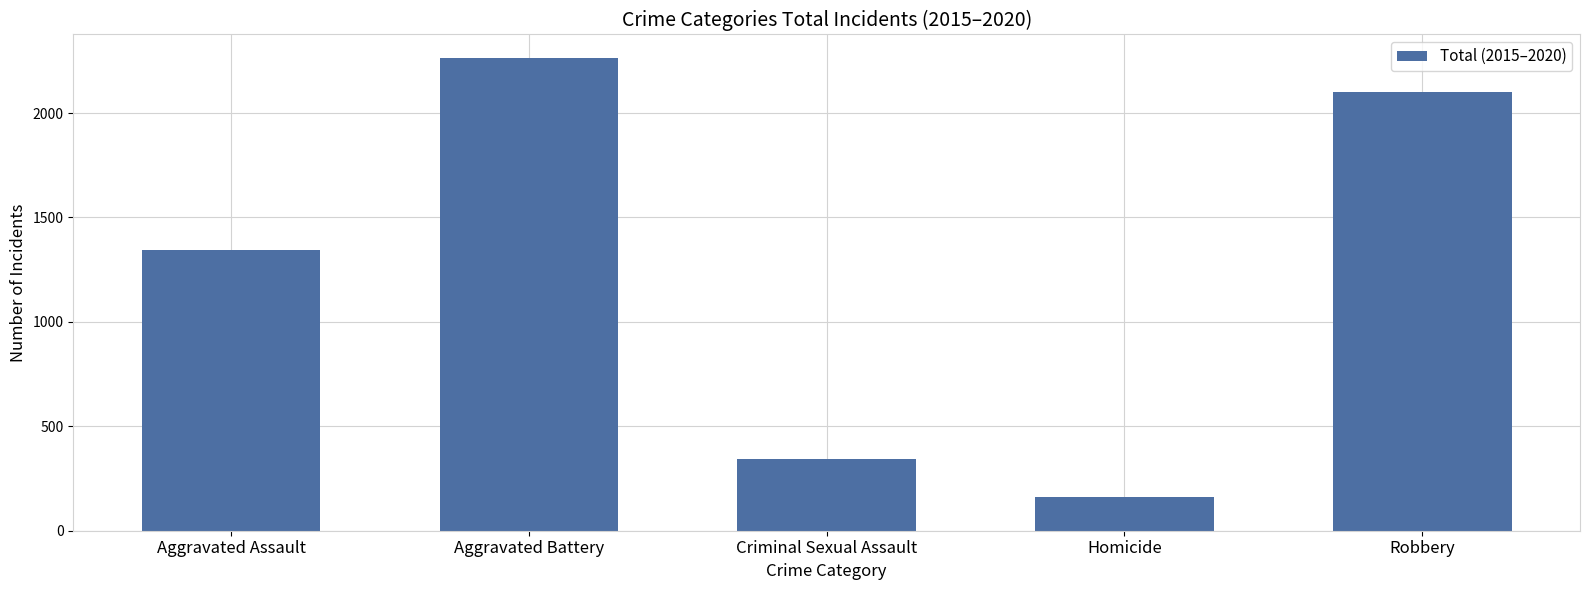

What is the difference between the values at Criminal Sexual Assault and Aggravated Battery?

1920